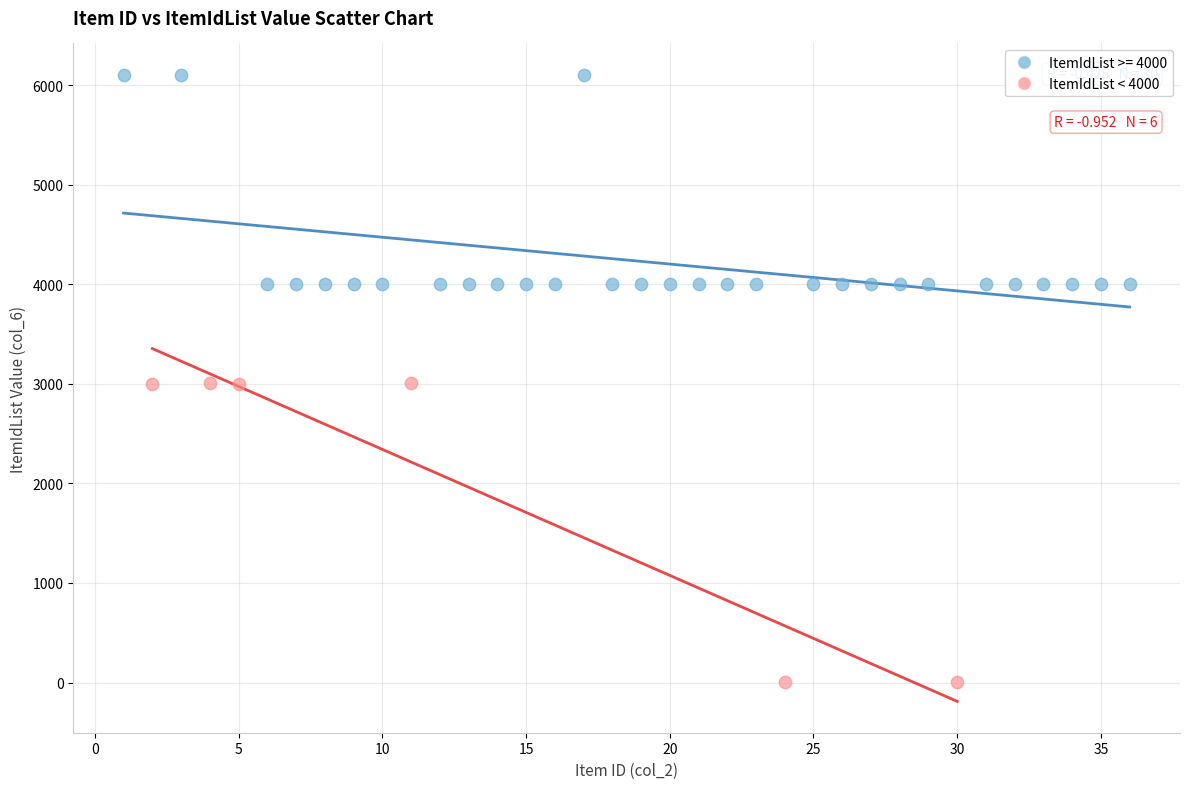

Which series contains the highest Y value?

ItemIdList >= 4000